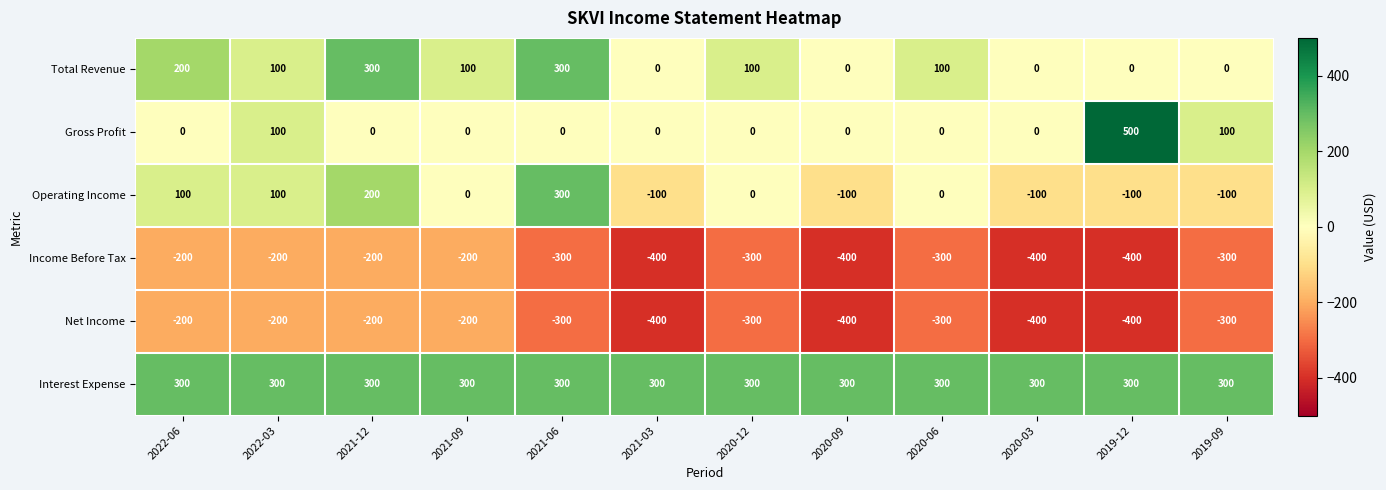

The value of Interest Expense at 2019-09 is 415. True or false?

False